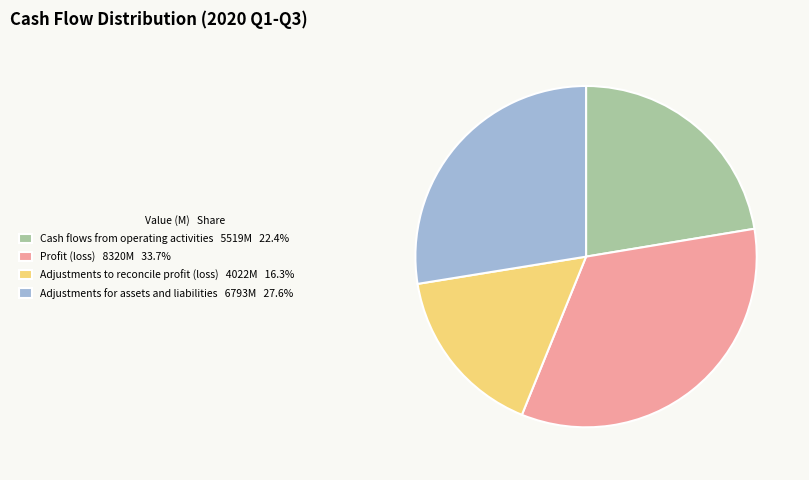

Is it true that Profit (loss) is 44% of the pie?

False